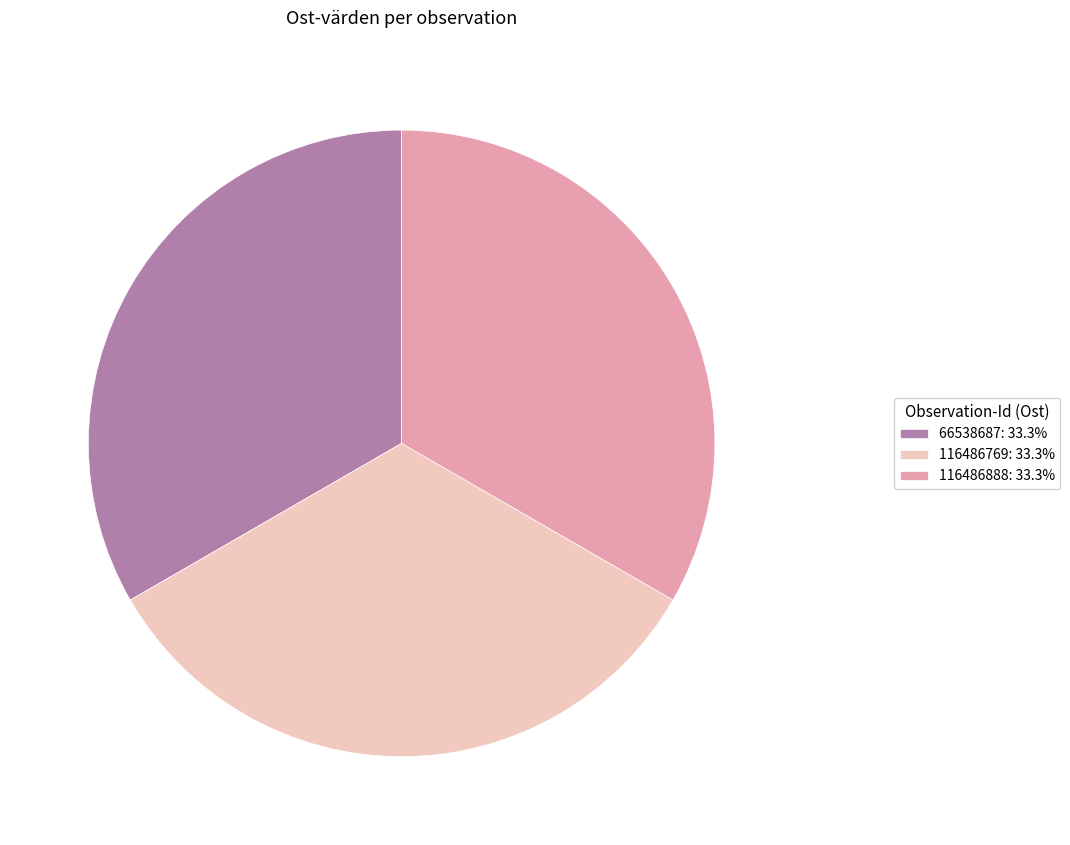

Is there a majority slice in this chart?

No